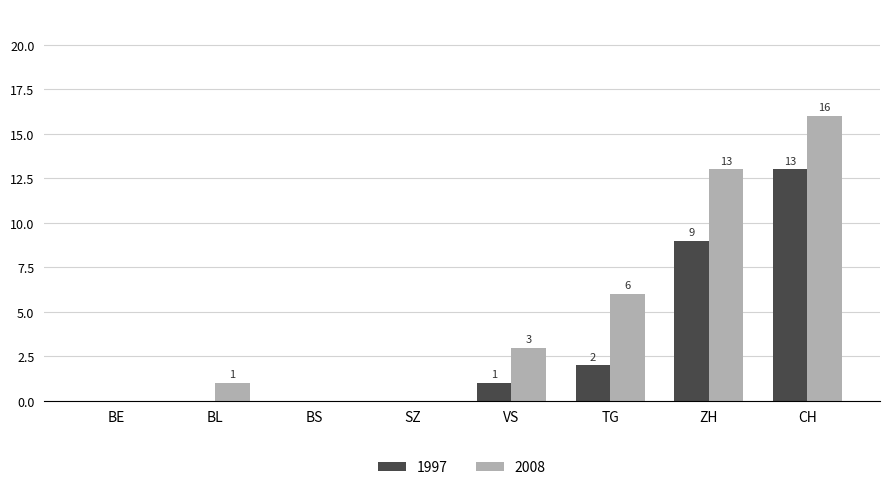

Which category has the highest value in the 2008 series?

CH